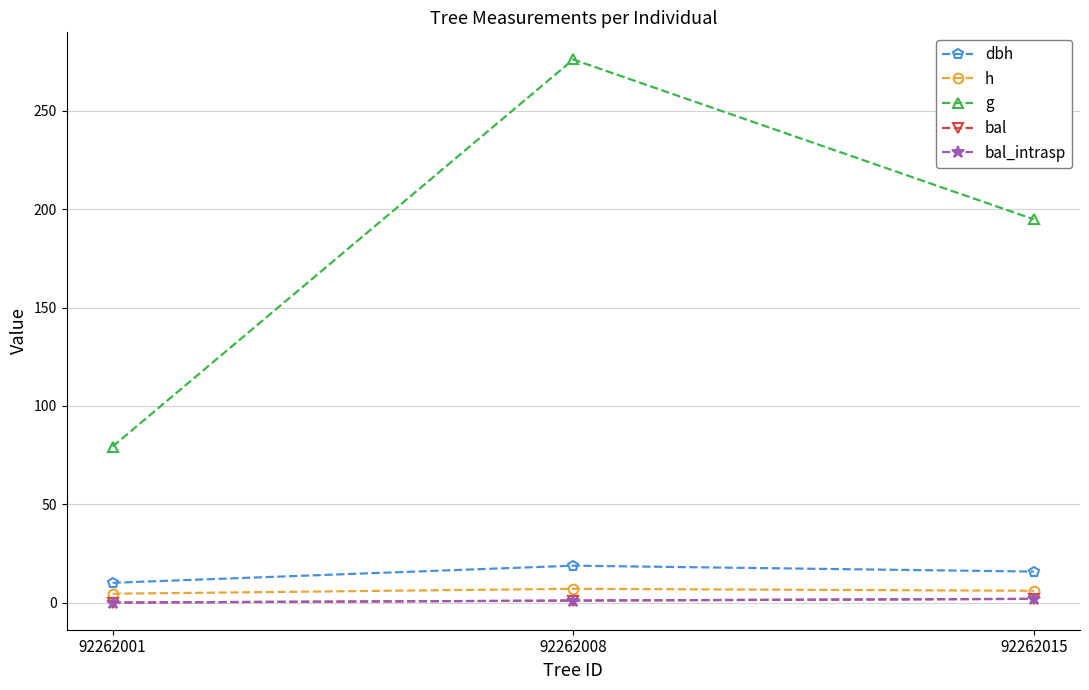

What is the difference between the maximum and second lowest values in the bal series?

0.9